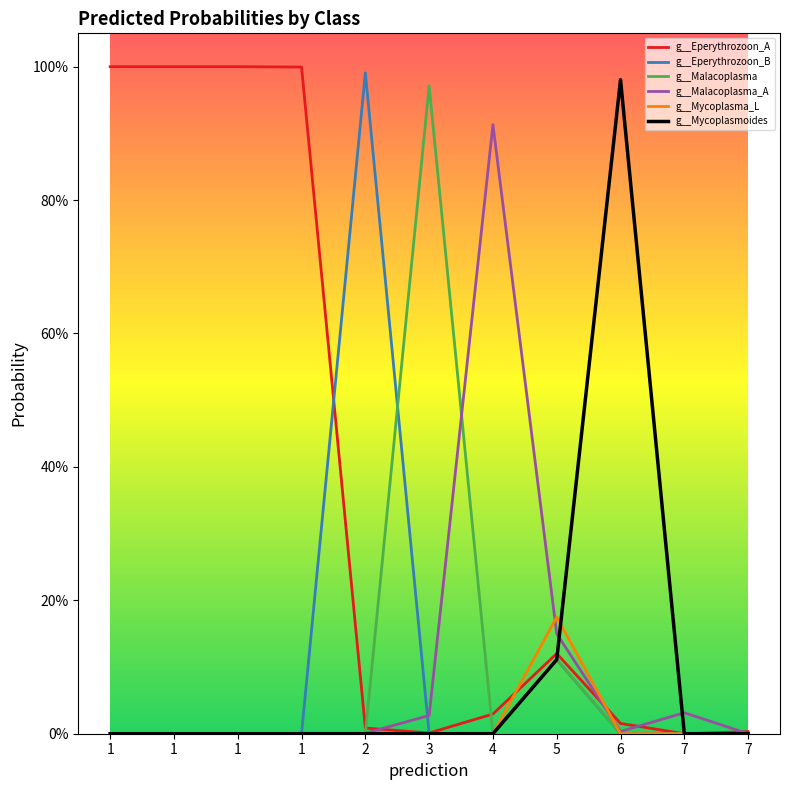

What are all the series names shown in the legend?

g__Eperythrozoon_A, g__Eperythrozoon_B, g__Malacoplasma, g__Malacoplasma_A, g__Mycoplasma_L, g__Mycoplasmoides